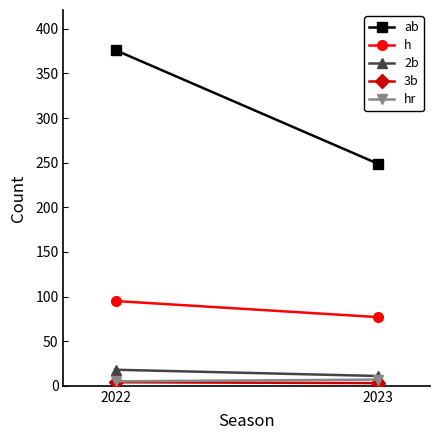

The ab series shows 636 at 2022. True or false?

False